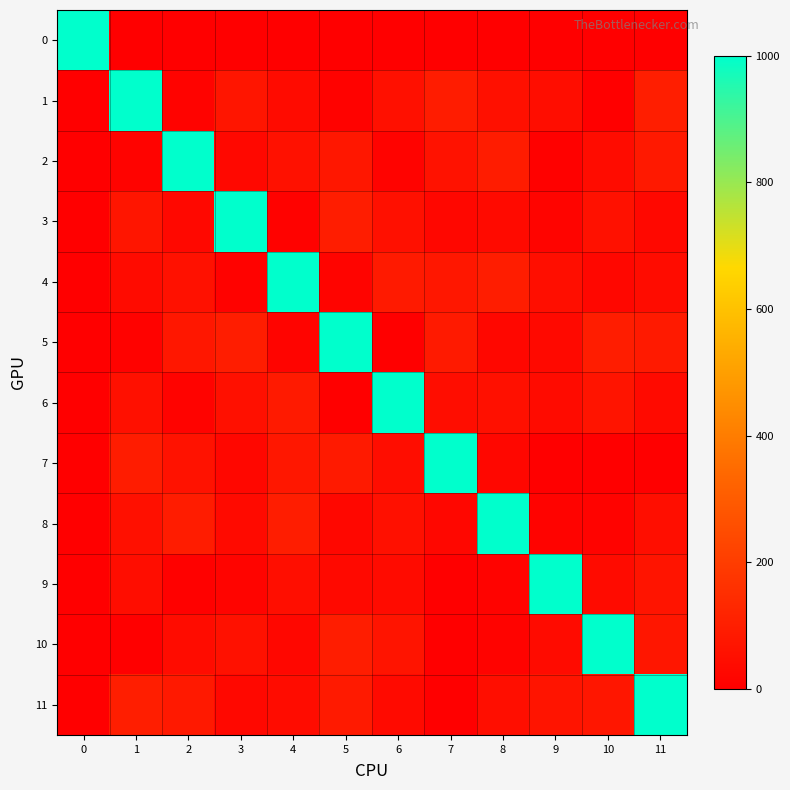

Reading left to right, what are all the values shown in this chart?

0: 0=1000.0	1=0.0	2=0.0	3=0.0	4=0.0	5=0.0	6=0.0	7=0.0	8=0.0	9=0.0	10=0.0	11=0.0
1: 0=0.0	1=1000.0	2=13.2	3=72.2	4=39.0	5=10.1	6=54.6	7=94.2	8=55.2	9=45.8	10=2.2	11=99.9
2: 0=0.0	1=13.2	2=1000.0	3=29.8	4=56.7	5=79.0	6=11.9	7=60.9	8=93.8	9=6.4	10=42.4	11=84.0
3: 0=0.0	1=72.2	2=29.8	3=1000.0	4=11.4	5=98.1	6=54.3	7=25.2	8=35.9	9=15.3	10=58.9	11=28.7
4: 0=0.0	1=39.0	2=56.7	3=11.4	4=1000.0	5=15.5	6=89.0	7=77.0	8=96.0	9=49.7	10=24.5	11=41.7
5: 0=0.0	1=10.1	2=79.0	3=98.1	4=15.5	5=1000.0	6=0.3	7=86.4	8=23.9	9=32.5	10=98.7	11=86.8
6: 0=0.0	1=54.6	2=11.9	3=54.3	4=89.0	5=0.3	6=1000.0	7=45.5	8=56.5	9=38.5	10=70.0	11=33.3
7: 0=0.0	1=94.2	2=60.9	3=25.2	4=77.0	5=86.4	6=45.5	7=1000.0	8=25.2	9=3.3	10=0.1	11=0.6
8: 0=0.0	1=55.2	2=93.8	3=35.9	4=96.0	5=23.9	6=56.5	7=25.2	8=1000.0	9=12.5	10=12.4	11=48.6
9: 0=0.0	1=45.8	2=6.4	3=15.3	4=49.7	5=32.5	6=38.5	7=3.3	8=12.5	9=1000.0	10=39.3	11=68.0
10: 0=0.0	1=2.2	2=42.4	3=58.9	4=24.5	5=98.7	6=70.0	7=0.1	8=12.4	9=39.3	10=1000.0	11=75.1
11: 0=0.0	1=99.9	2=84.0	3=28.7	4=41.7	5=86.8	6=33.3	7=0.6	8=48.6	9=68.0	10=75.1	11=1000.0